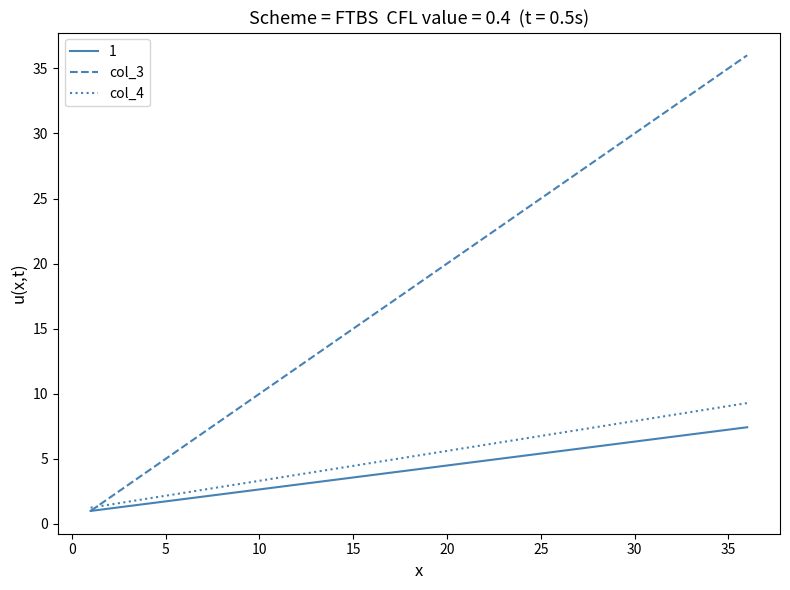

Which series has the widest spread of values?

col_3